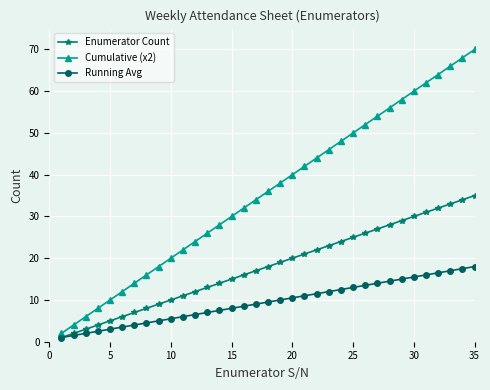

Which series has the largest total across all categories?

Cumulative (x2)